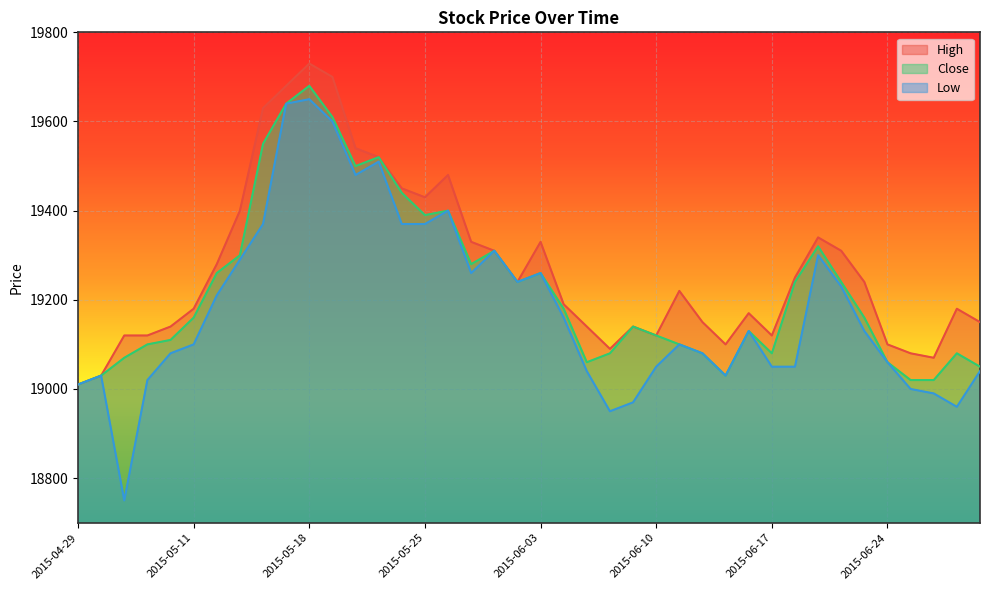

Reading right to left, transcribe all the data shown in this chart.

High: 2015-06-30=19150	2015-06-29=19180	2015-06-26=19070	2015-06-25=19080	2015-06-24=19100	2015-06-23=19240	2015-06-22=19310	2015-06-19=19340	2015-06-18=19250	2015-06-17=19120	2015-06-16=19170	2015-06-15=19100	2015-06-12=19150	2015-06-11=19220	2015-06-10=19120	2015-06-09=19140	2015-06-08=19090	2015-06-05=19140	2015-06-04=19190	2015-06-03=19330	2015-05-29=19240	2015-05-28=19310	2015-05-27=19330	2015-05-26=19480	2015-05-25=19430	2015-05-22=19450	2015-05-21=19520	2015-05-20=19540	2015-05-19=19700	2015-05-18=19730	2015-05-15=19680	2015-05-14=19630	2015-05-13=19400	2015-05-12=19280	2015-05-11=19180	2015-05-08=19140	2015-05-07=19120	2015-05-06=19120	2015-04-30=19030	2015-04-29=19010
Close: 2015-06-30=19050	2015-06-29=19080	2015-06-26=19020	2015-06-25=19020	2015-06-24=19060	2015-06-23=19160	2015-06-22=19240	2015-06-19=19320	2015-06-18=19240	2015-06-17=19080	2015-06-16=19130	2015-06-15=19030	2015-06-12=19080	2015-06-11=19100	2015-06-10=19120	2015-06-09=19140	2015-06-08=19080	2015-06-05=19060	2015-06-04=19180	2015-06-03=19260	2015-05-29=19240	2015-05-28=19310	2015-05-27=19280	2015-05-26=19400	2015-05-25=19390	2015-05-22=19440	2015-05-21=19520	2015-05-20=19500	2015-05-19=19610	2015-05-18=19680	2015-05-15=19640	2015-05-14=19550	2015-05-13=19300	2015-05-12=19260	2015-05-11=19160	2015-05-08=19110	2015-05-07=19100	2015-05-06=19070	2015-04-30=19030	2015-04-29=19010
Low: 2015-06-30=19040	2015-06-29=18960	2015-06-26=18990	2015-06-25=19000	2015-06-24=19060	2015-06-23=19130	2015-06-22=19230	2015-06-19=19300	2015-06-18=19050	2015-06-17=19050	2015-06-16=19130	2015-06-15=19030	2015-06-12=19080	2015-06-11=19100	2015-06-10=19050	2015-06-09=18970	2015-06-08=18950	2015-06-05=19040	2015-06-04=19160	2015-06-03=19260	2015-05-29=19240	2015-05-28=19310	2015-05-27=19260	2015-05-26=19400	2015-05-25=19370	2015-05-22=19370	2015-05-21=19510	2015-05-20=19480	2015-05-19=19600	2015-05-18=19650	2015-05-15=19640	2015-05-14=19370	2015-05-13=19290	2015-05-12=19210	2015-05-11=19100	2015-05-08=19080	2015-05-07=19020	2015-05-06=18750	2015-04-30=19030	2015-04-29=19010